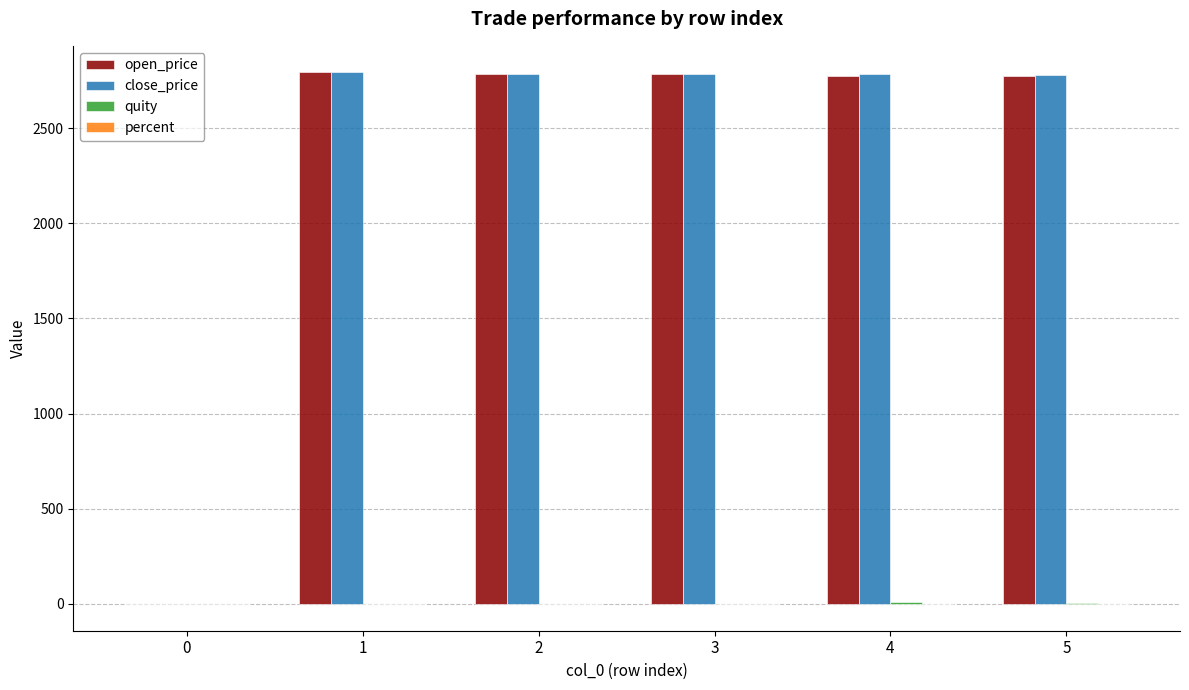

How many distinct data groups are displayed?

4